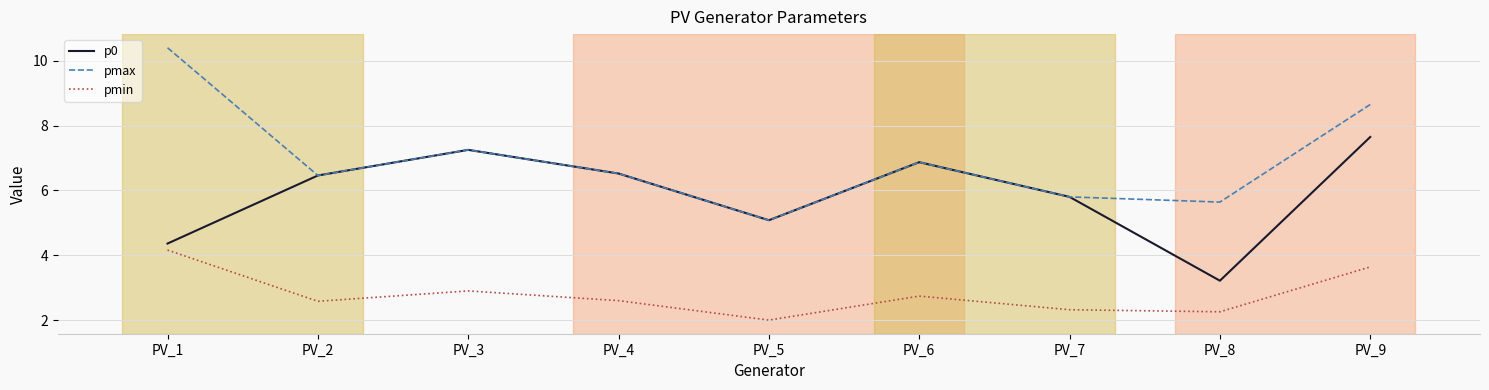

List the series in order of their overall mean, lowest first.

pmin, p0, pmax